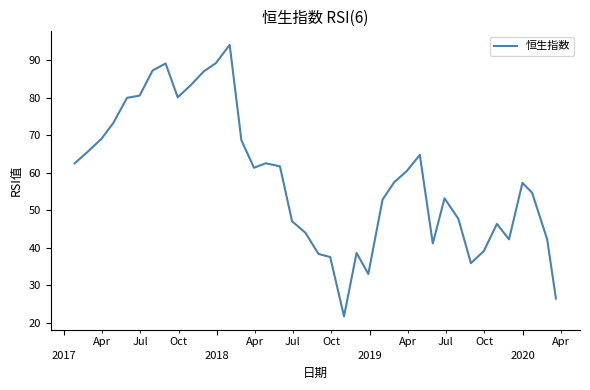

What is the maximum value shown in the chart?

94.0